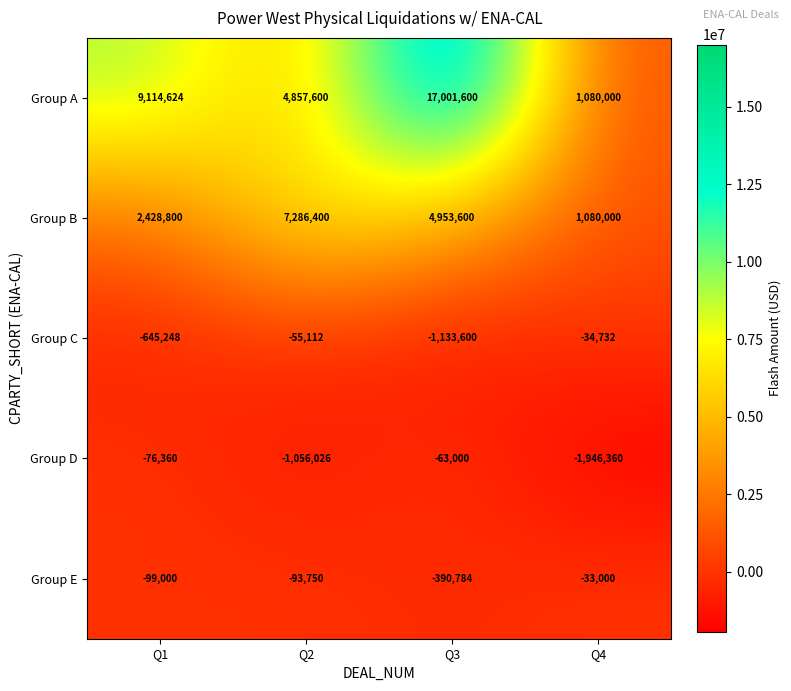

Reading right to left, list all the values displayed in this chart.

Group A: Q4=1080000	Q3=17001600	Q2=4857600	Q1=9114624
Group B: Q4=1080000	Q3=4953600	Q2=7286400	Q1=2428800
Group C: Q4=-34732	Q3=-1133600	Q2=-55112	Q1=-645248
Group D: Q4=-1946360	Q3=-63000	Q2=-1056026	Q1=-76360
Group E: Q4=-33000	Q3=-390784	Q2=-93750	Q1=-99000